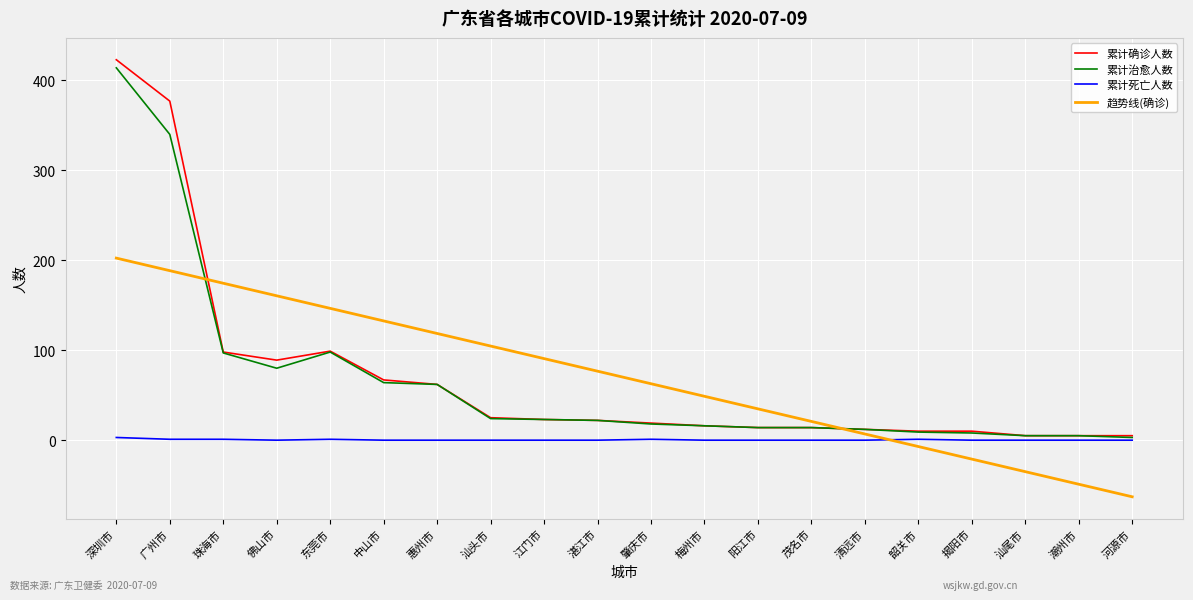

How many 累计死亡人数 values are between 0 and 1?

19